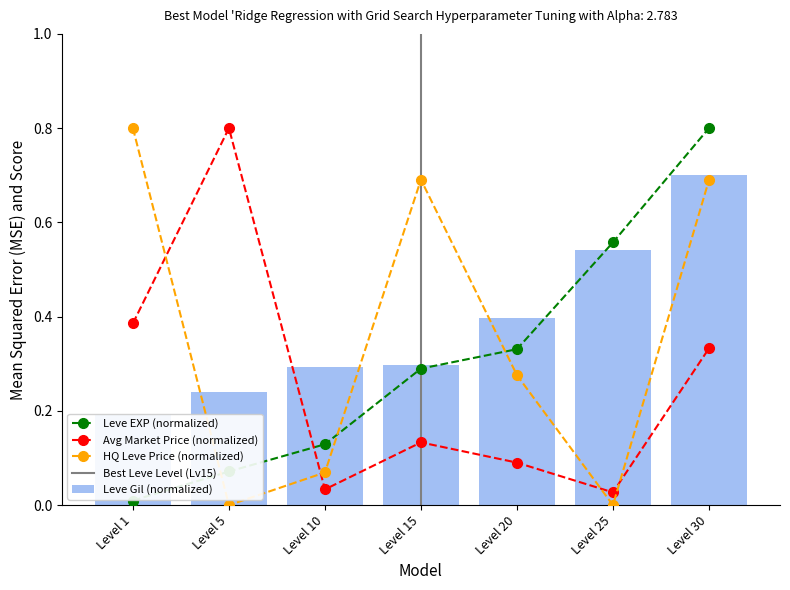

Reading right to left, what are all the values shown in this chart?

Leve EXP: 0.8	0.6	0.3	0.3	0.1	0.1	0.0
Leve Gil: 0.7	0.5	0.4	0.3	0.3	0.2	0.2
currentAveragePrice: 0.3	0.0	0.1	0.1	0.0	0.8	0.4
LevePriceHQ: 0.7	0.0	0.3	0.7	0.1	0.0	0.8